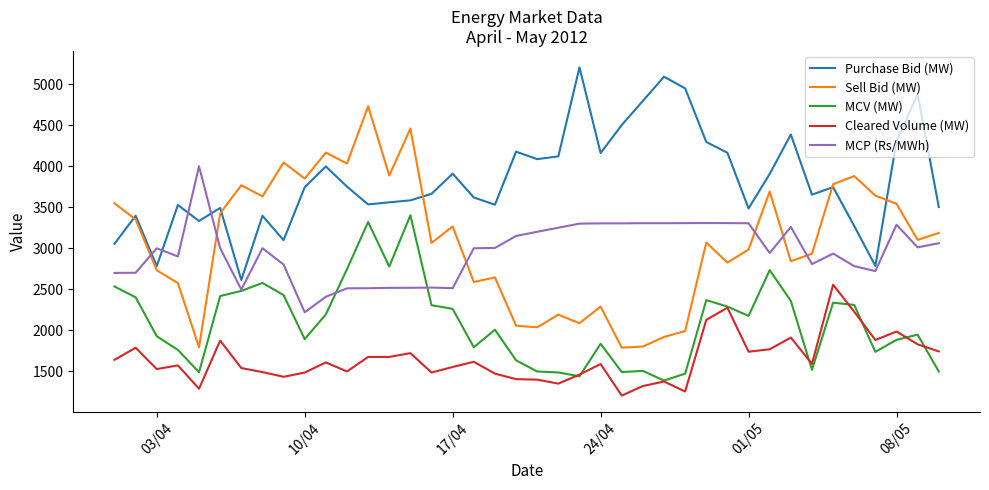

Does the chart display data point markers on the line(s)?

No